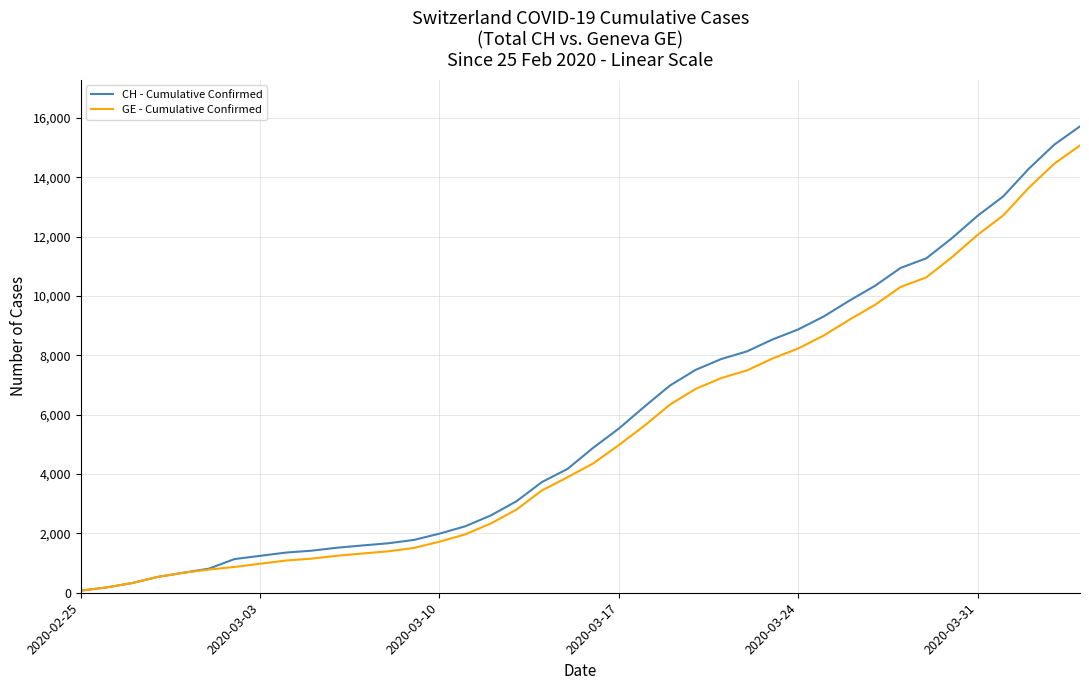

What is the maximum value for GE - Cumulative Confirmed?

15077